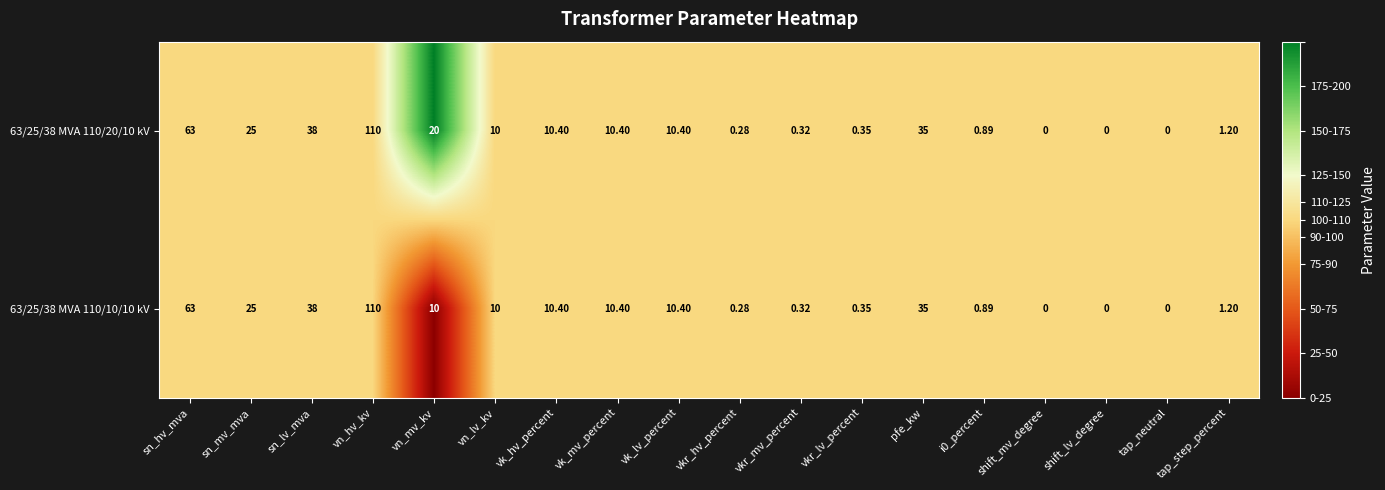

At which category does the chart reach its peak across all series?

vn_hv_kv